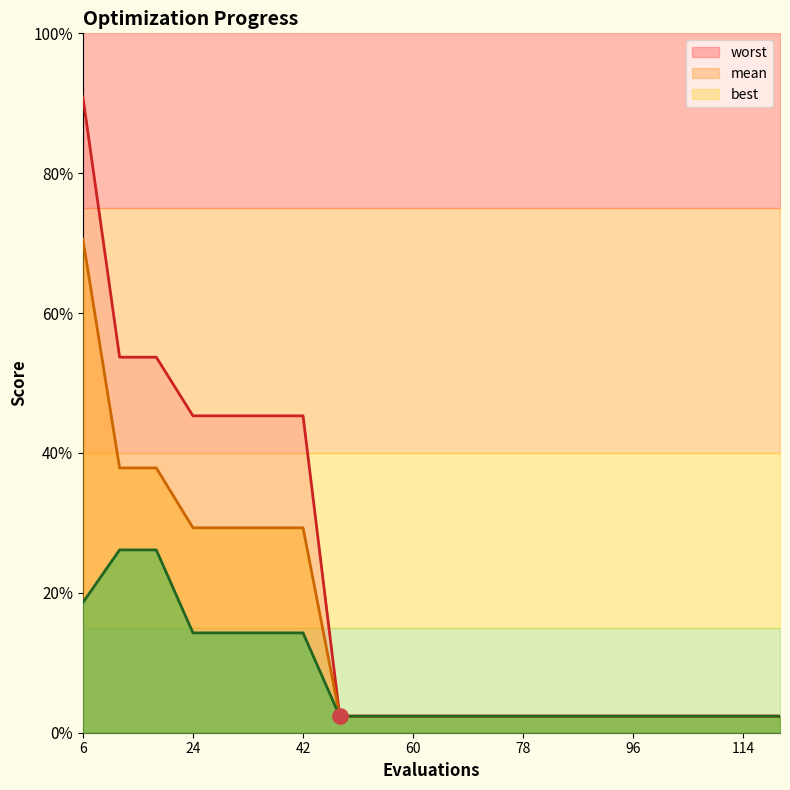

What is the total value across all series at 12?

0.3